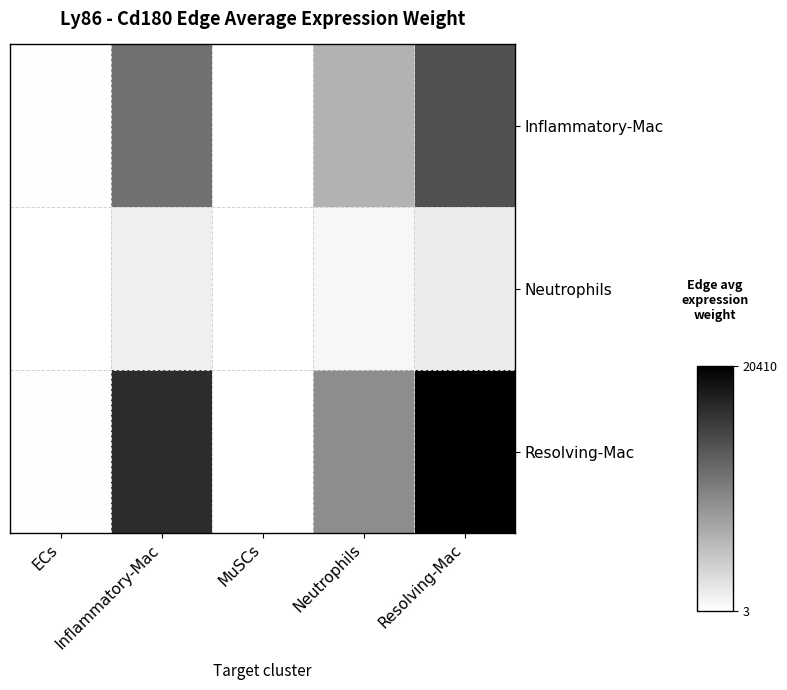

Reading left to right, list all the values displayed in this chart.

Inflammatory-Mac: ECs=159.4	Inflammatory-Mac=11434.0	MuSCs=24.1	Neutrophils=6176.8	Resolving-Mac=13848.1
Neutrophils: ECs=17.9	Inflammatory-Mac=1283.0	MuSCs=2.7	Neutrophils=693.1	Resolving-Mac=1553.9
Resolving-Mac: ECs=235.0	Inflammatory-Mac=16851.7	MuSCs=35.6	Neutrophils=9103.5	Resolving-Mac=20409.6